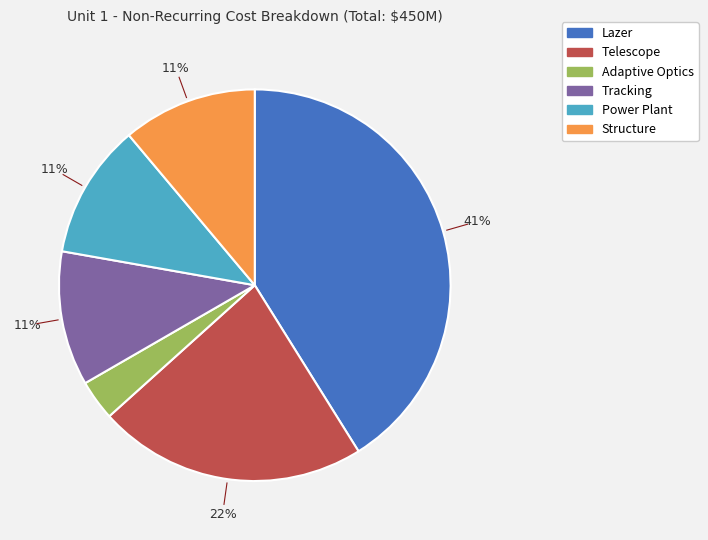

True or false: Tracking accounts for 1% of the total.

False